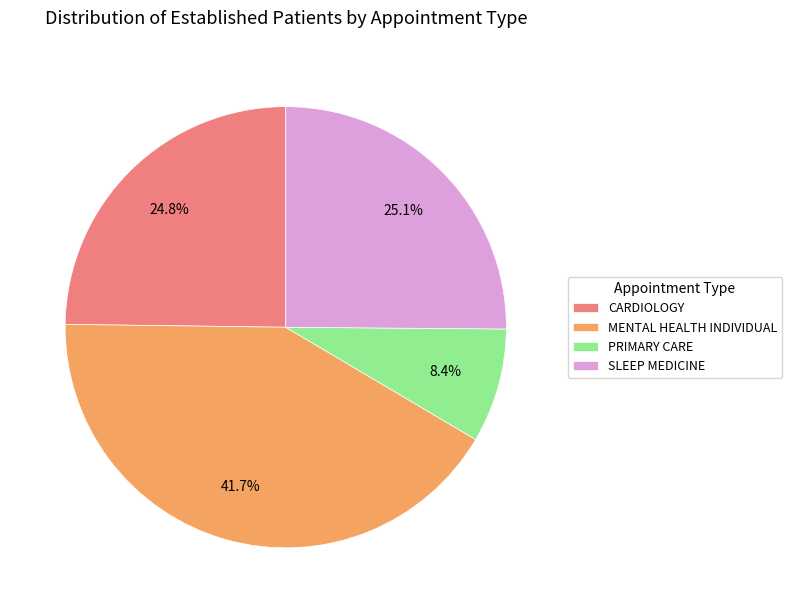

Which has a higher value, MENTAL HEALTH INDIVIDUAL or PRIMARY CARE?

MENTAL HEALTH INDIVIDUAL